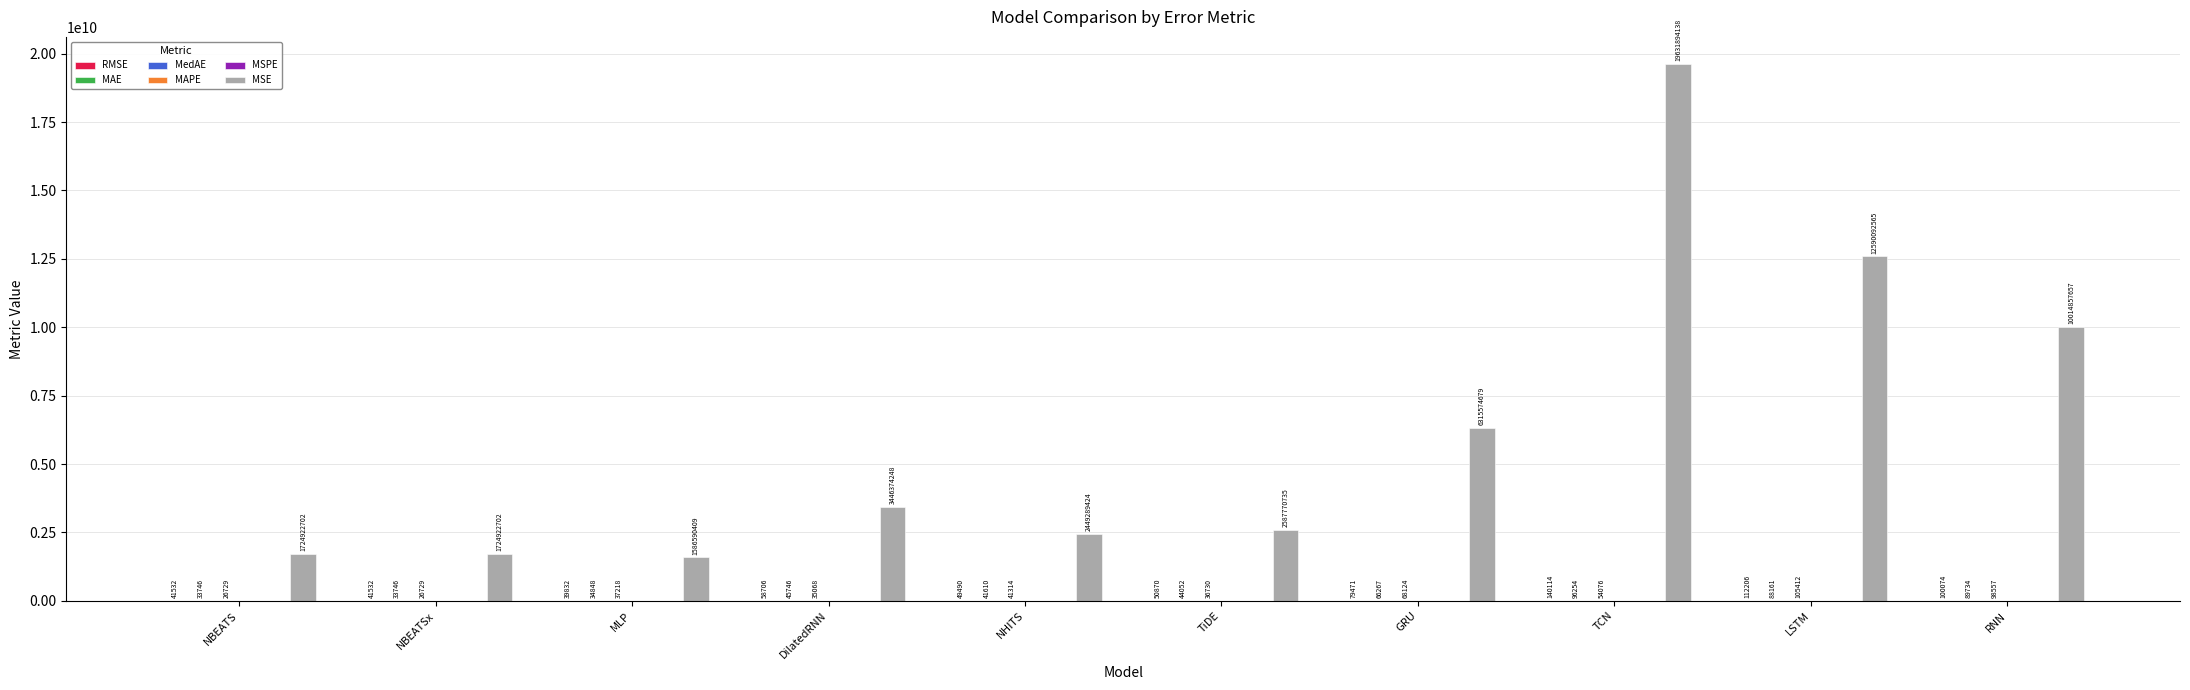

At which label is MSE closest to 10609242273?

RNN